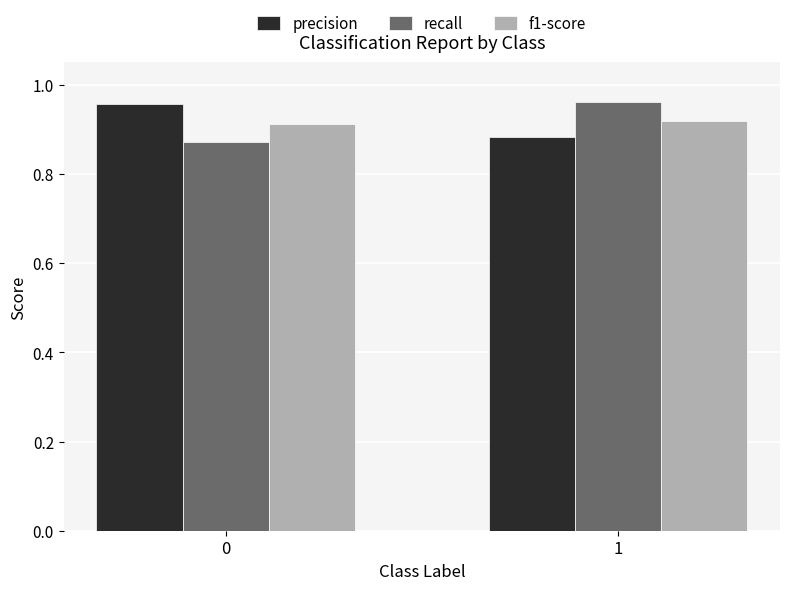

List the labels in order of recall value, smallest first.

0, 1